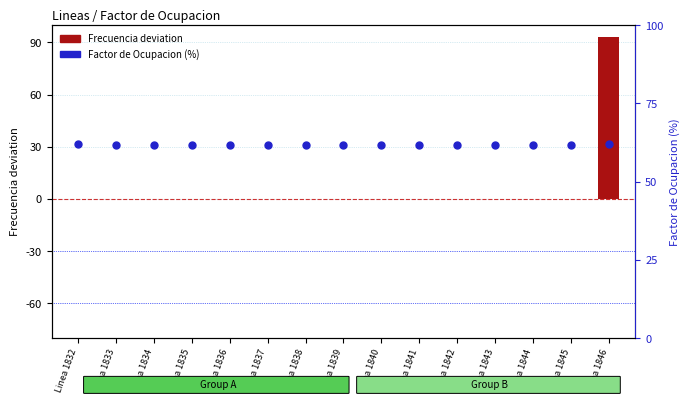

Which series has the widest spread of Y values?

Frecuencia deviation